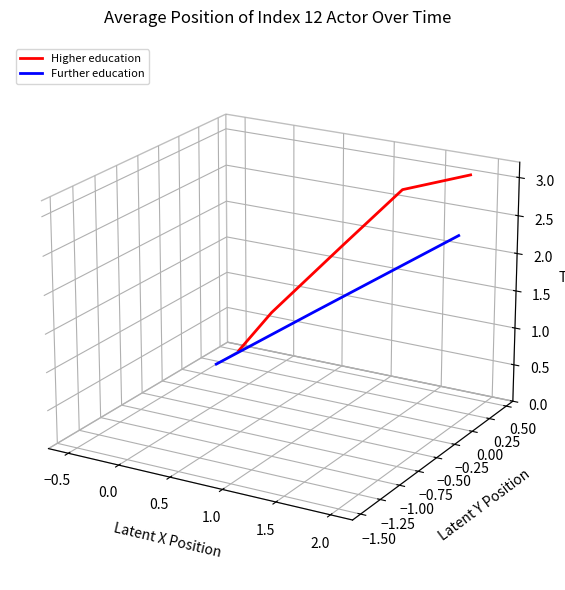

Count the number of categories in the chart.

6